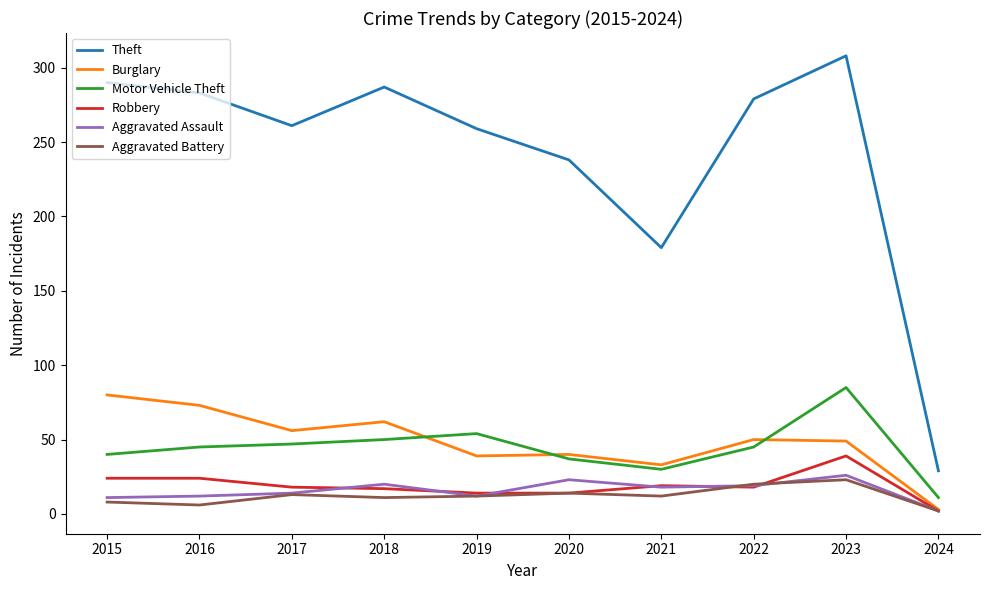

What value does the Aggravated Battery series have at 2022, to the nearest 5?

20